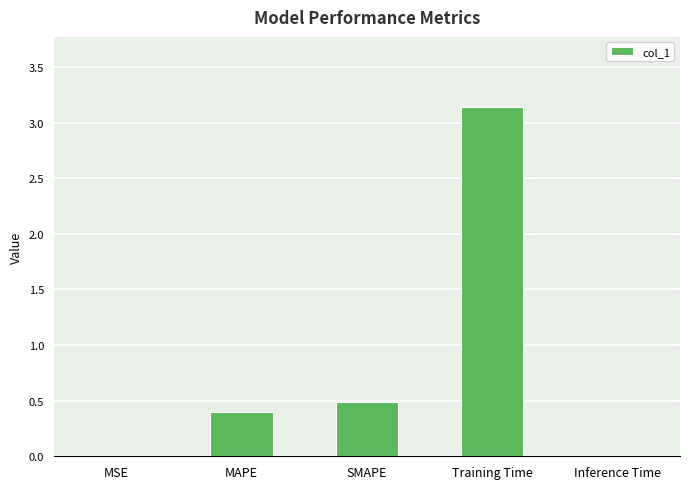

Read the value at SMAPE.

0.5